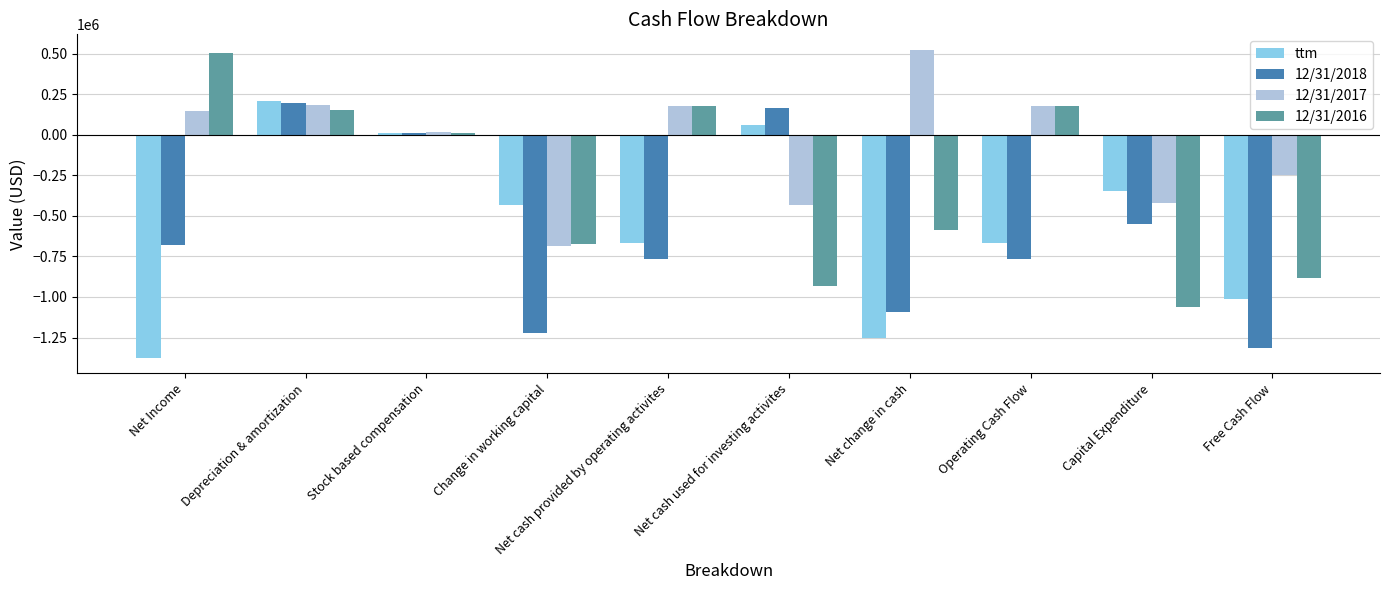

What is the average value of the 12/31/2018 series?

-600807